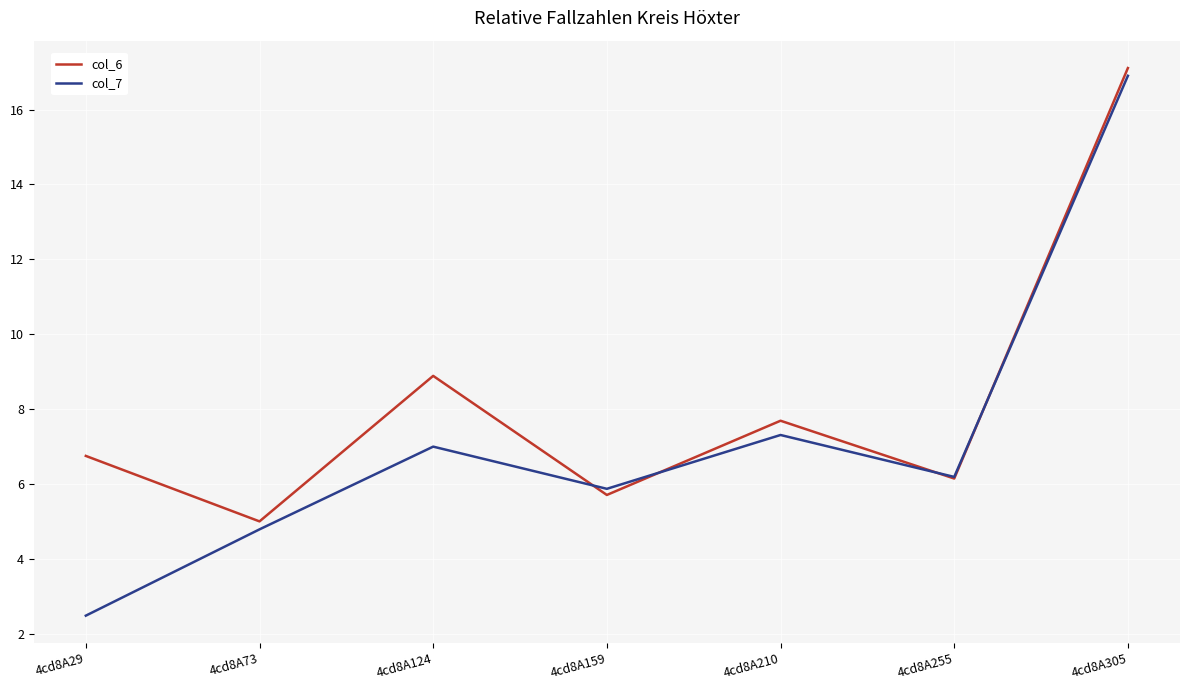

The value of col_6 at 4cd8A255 is 4.1. True or false?

False